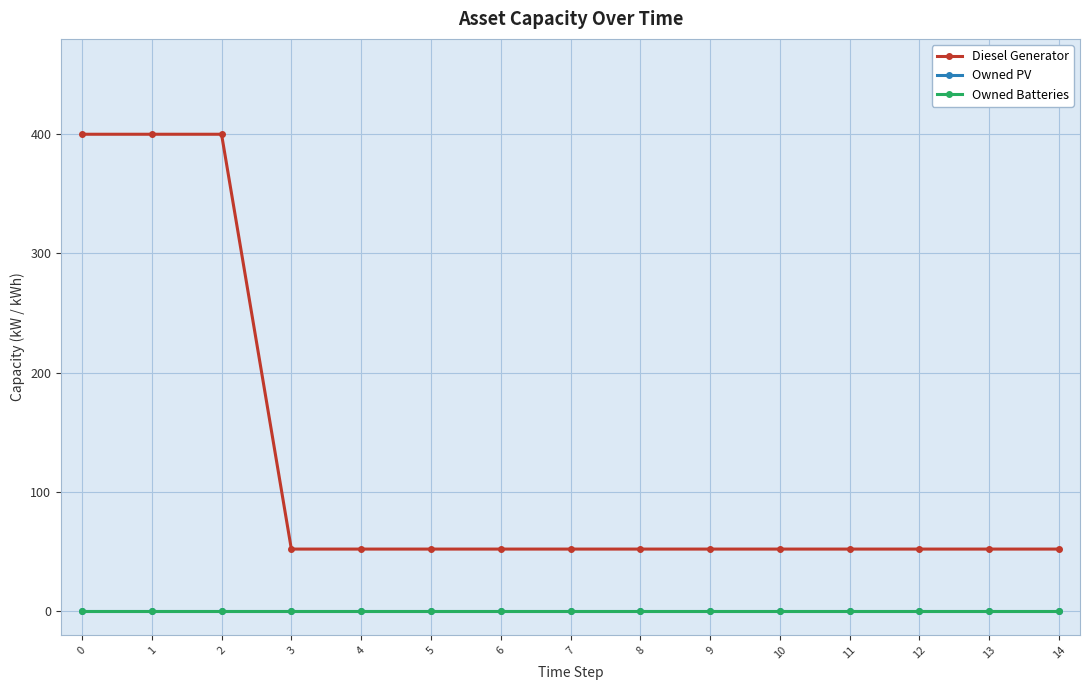

Does the chart display data point markers on the line(s)?

Yes